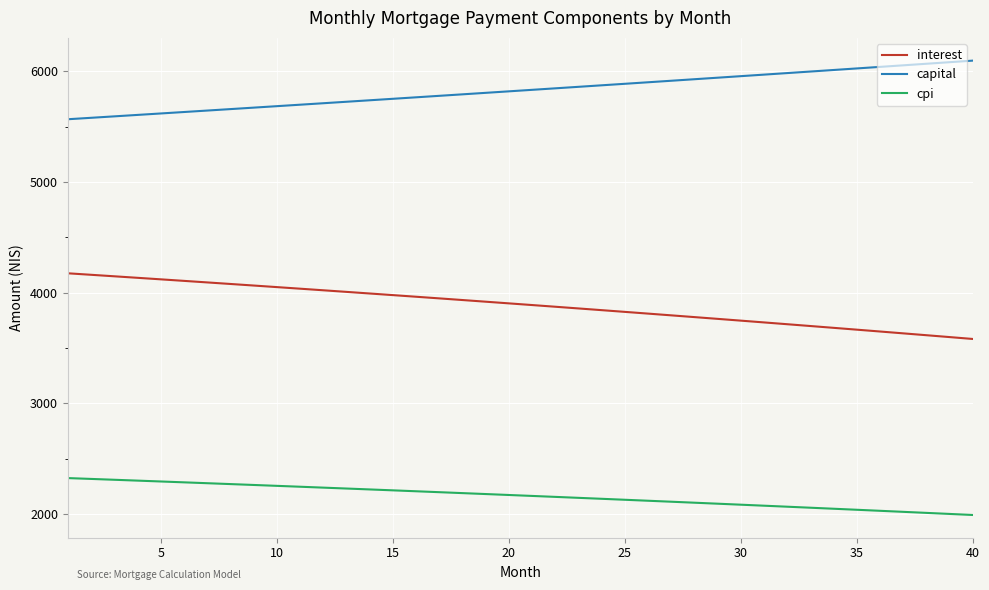

True or false: interest and cpi cross at least once.

False